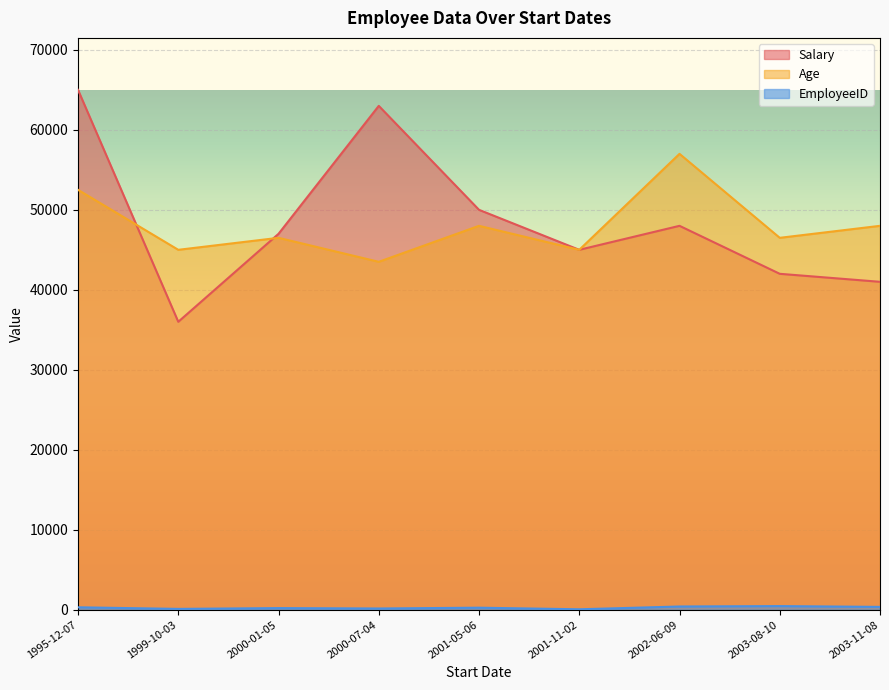

What is the value of the Salary point at the 2nd from the left?

36000